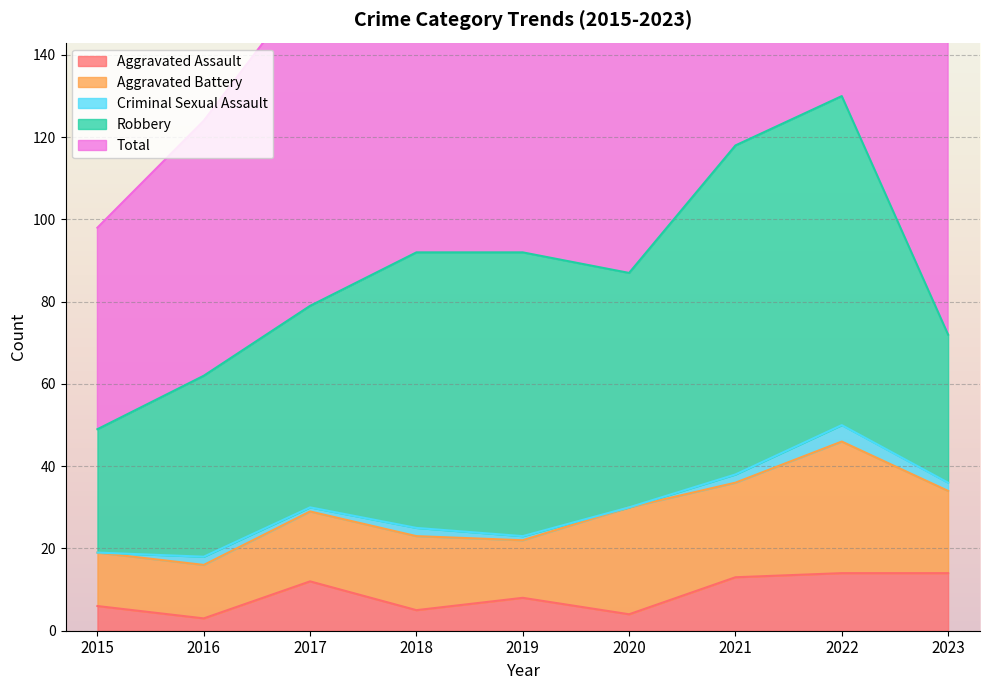

Reading left to right, transcribe all the data shown in this chart.

Aggravated Assault: 2015=6	2016=3	2017=12	2018=5	2019=8	2020=4	2021=13	2022=14	2023=14
Aggravated Battery: 2015=13	2016=13	2017=17	2018=18	2019=14	2020=26	2021=23	2022=32	2023=20
Criminal Sexual Assault: 2015=0	2016=2	2017=1	2018=2	2019=1	2020=0	2021=2	2022=4	2023=2
Robbery: 2015=30	2016=44	2017=49	2018=67	2019=69	2020=57	2021=80	2022=80	2023=36
Total: 2015=49	2016=62	2017=79	2018=92	2019=92	2020=88	2021=119	2022=130	2023=73